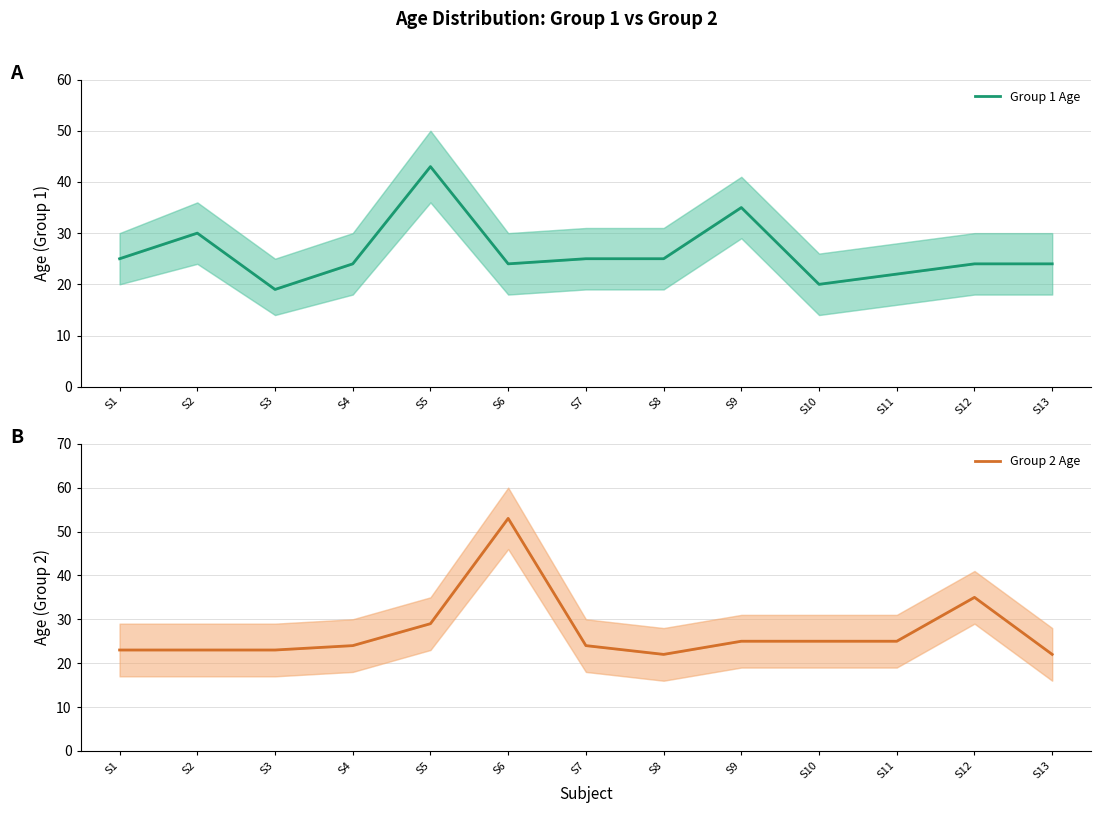

What is the difference between the maximum and minimum values in the Group 1 Age series?

24